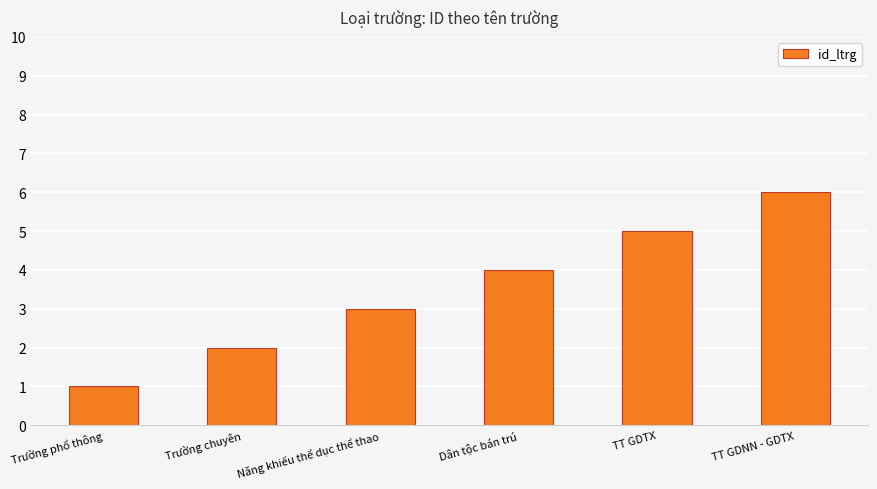

What is the label of the 3rd bar from the right?

Dân tộc bán trú